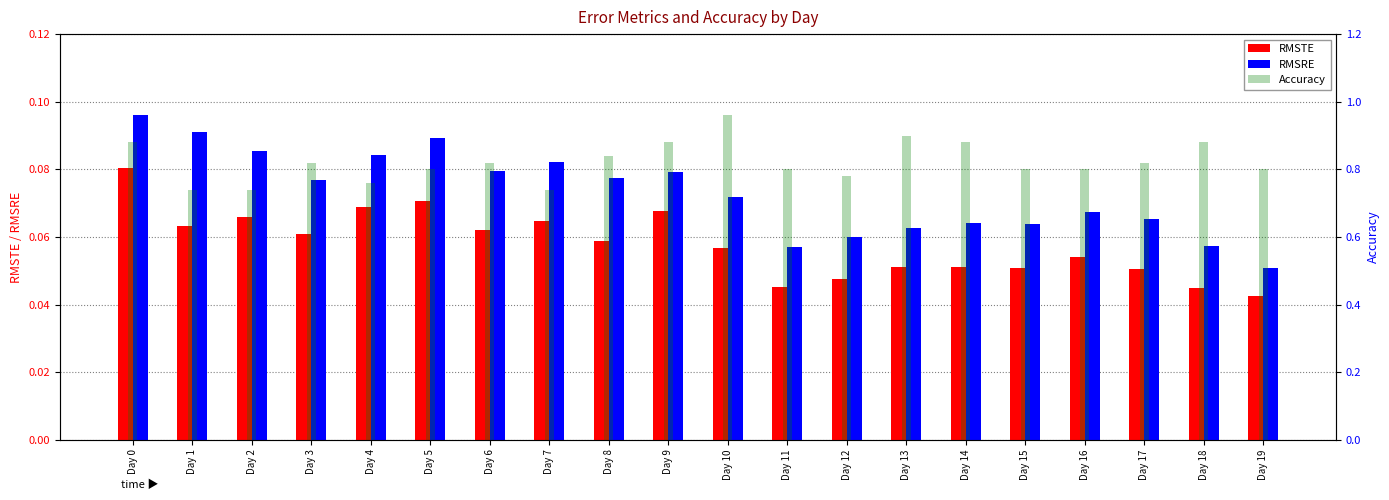

What is the value of the RMSRE bar at the 14th from the left?

0.1